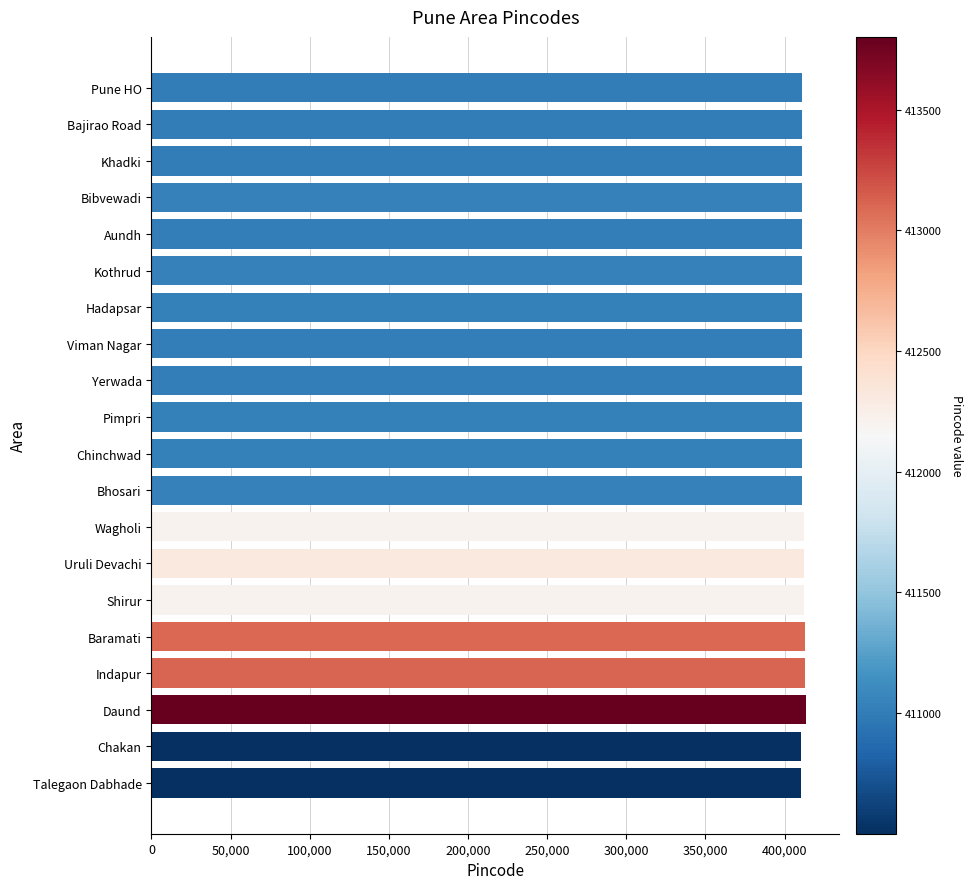

What is the maximum value shown in the chart?

413801